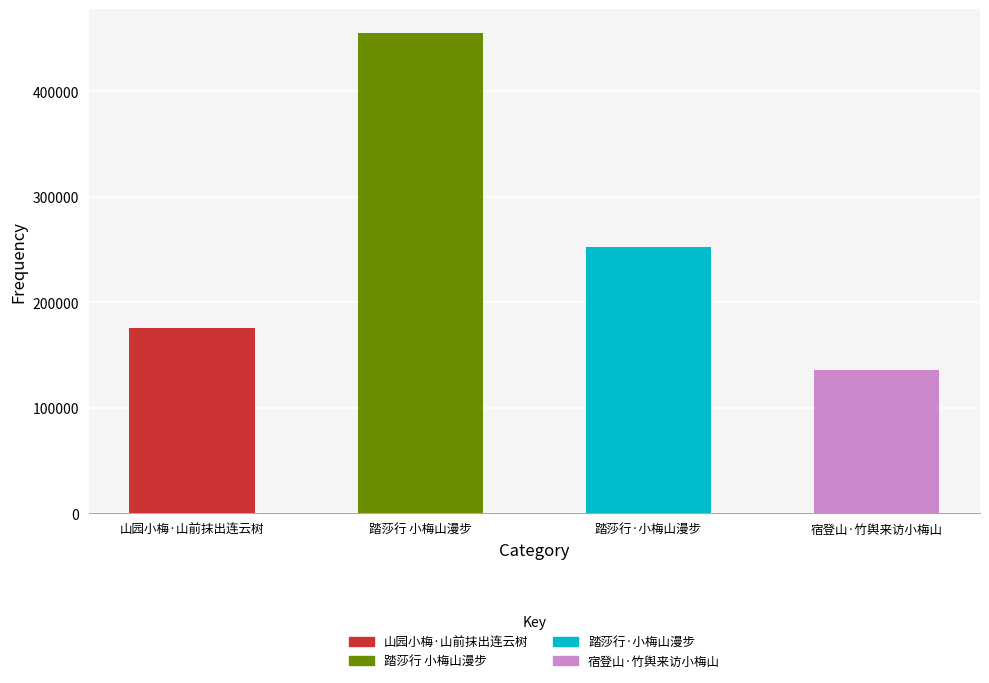

What is the label of the 4th bar from the right?

山园小梅·山前抹出连云树